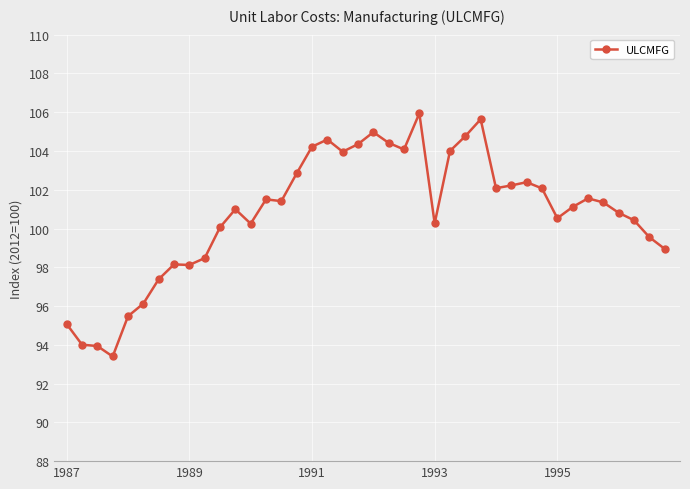

What is the value of the 9th point from the left?

98.1